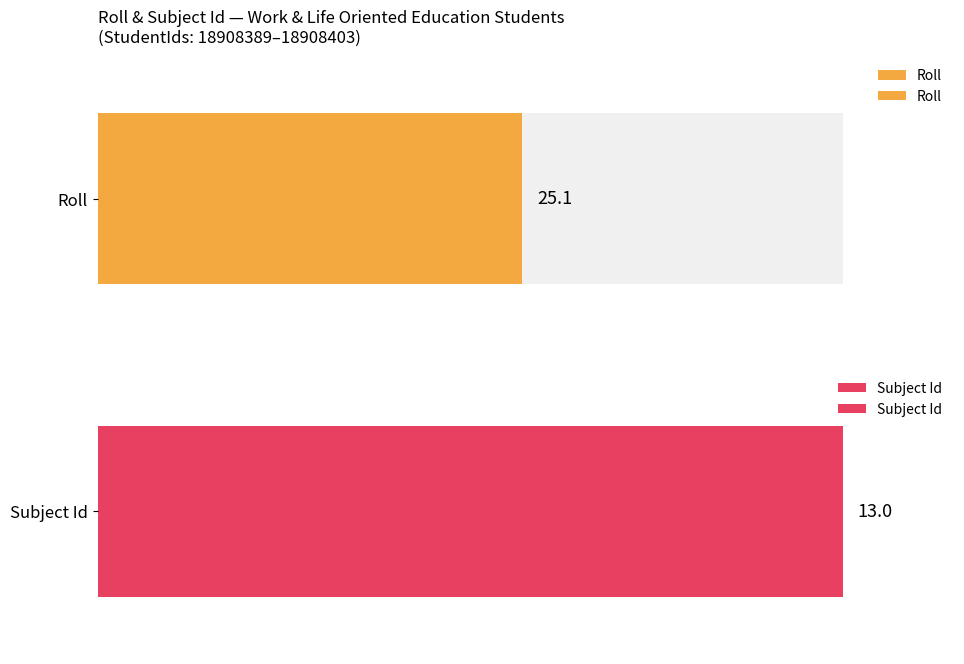

What is the difference between the maximum and minimum values in the Roll series?

42